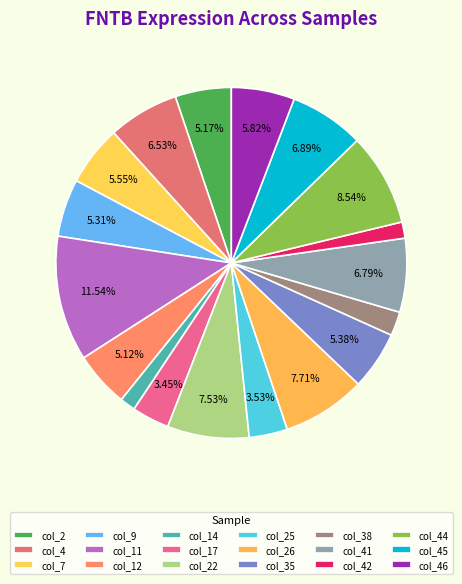

Is there a majority slice in this chart?

No